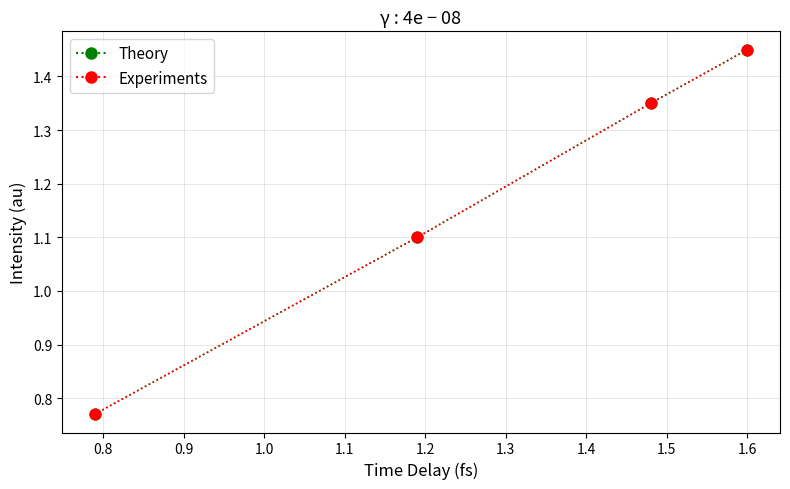

Which series has the largest total across all categories?

Theory